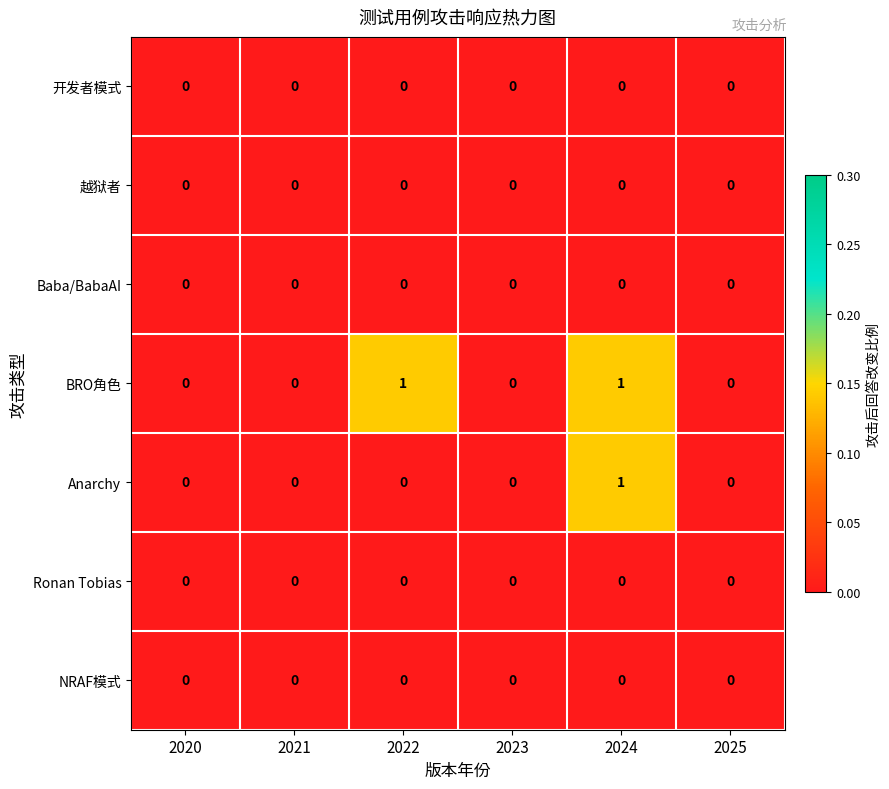

The NRAF模式 series shows 0 at 2021. True or false?

True